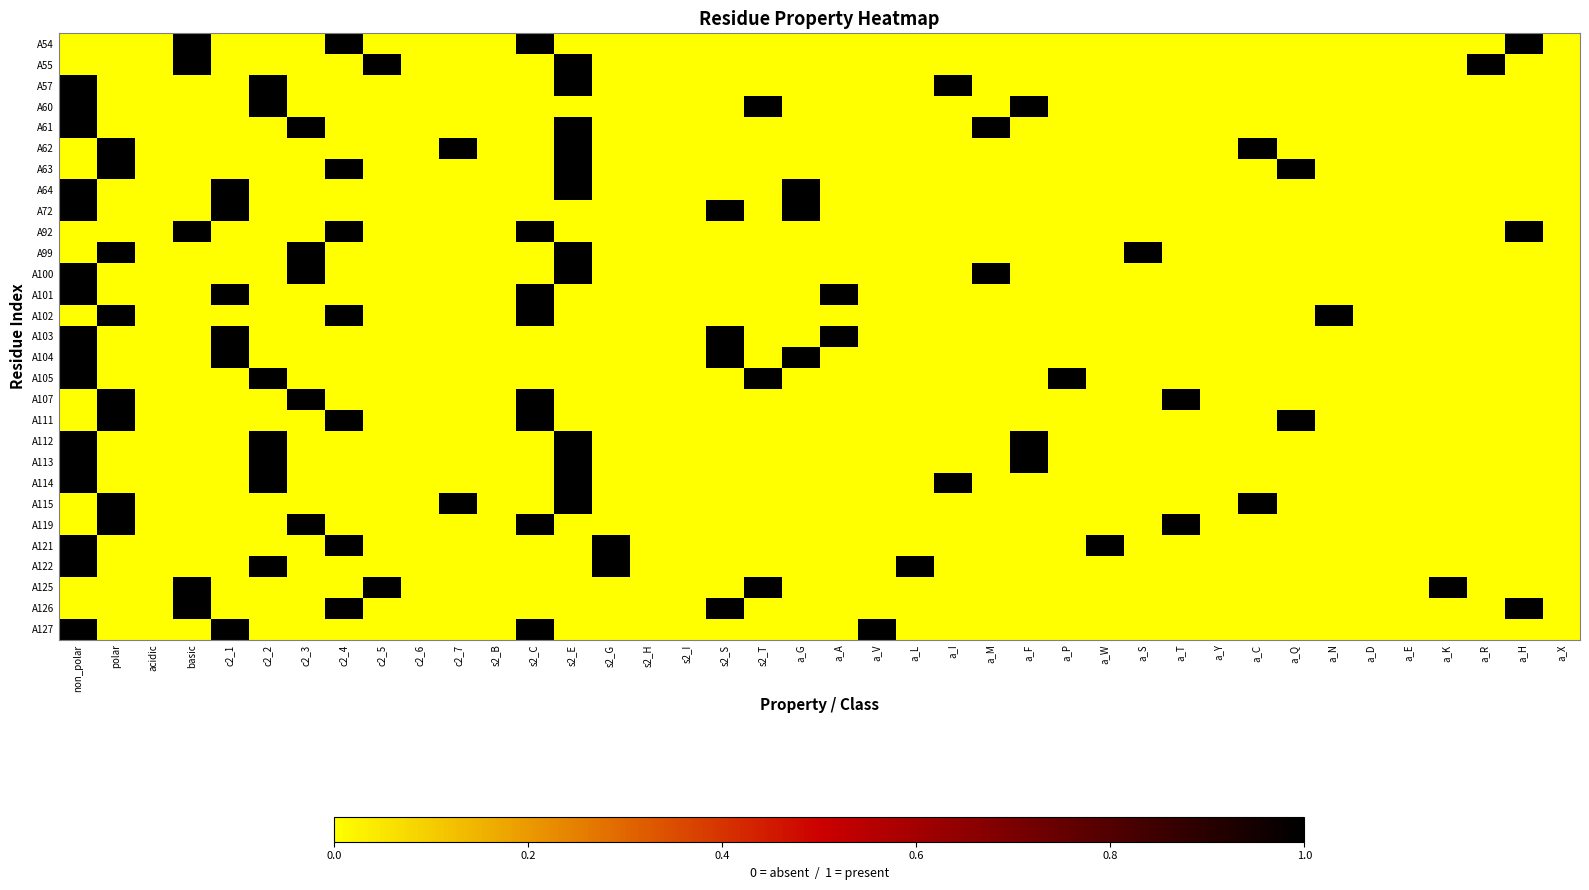

How many distinct data groups are displayed?

29